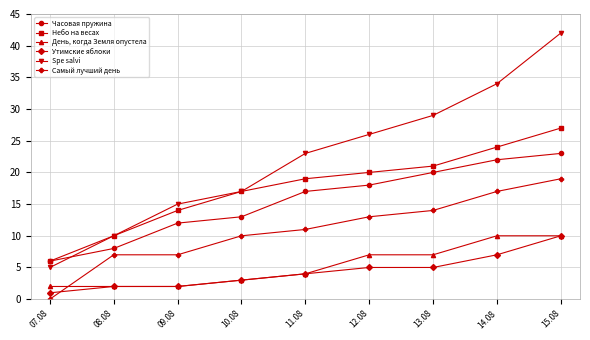

How many categories are shown in the chart?

9